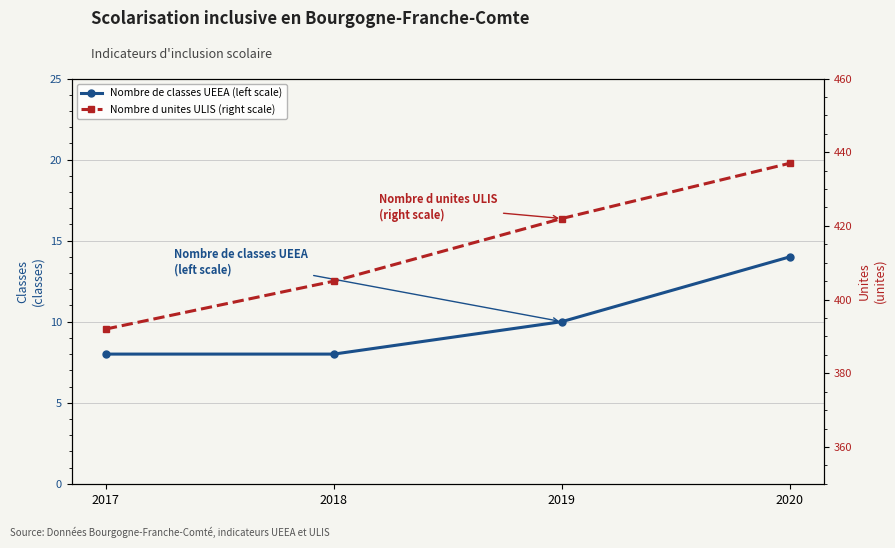

True or false: Nombre de classes UEEA (left scale) and Nombre d unites ULIS (right scale) cross at least once.

False